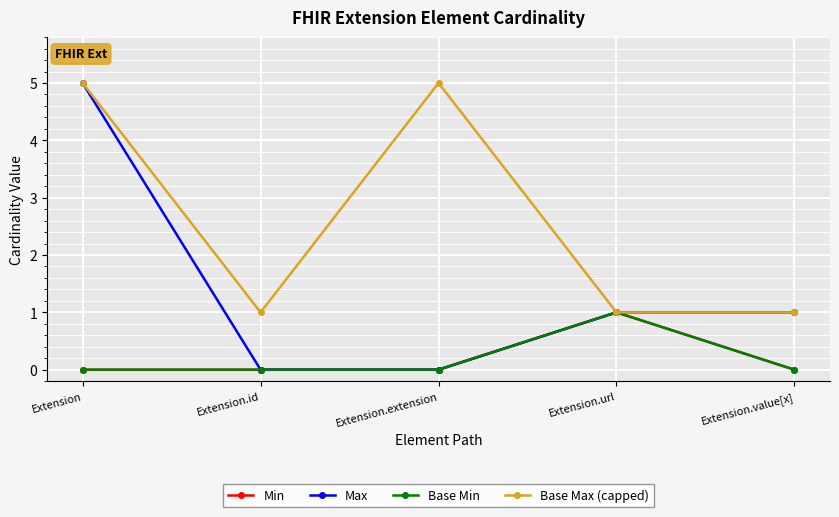

What position from the left is Extension.url?

4